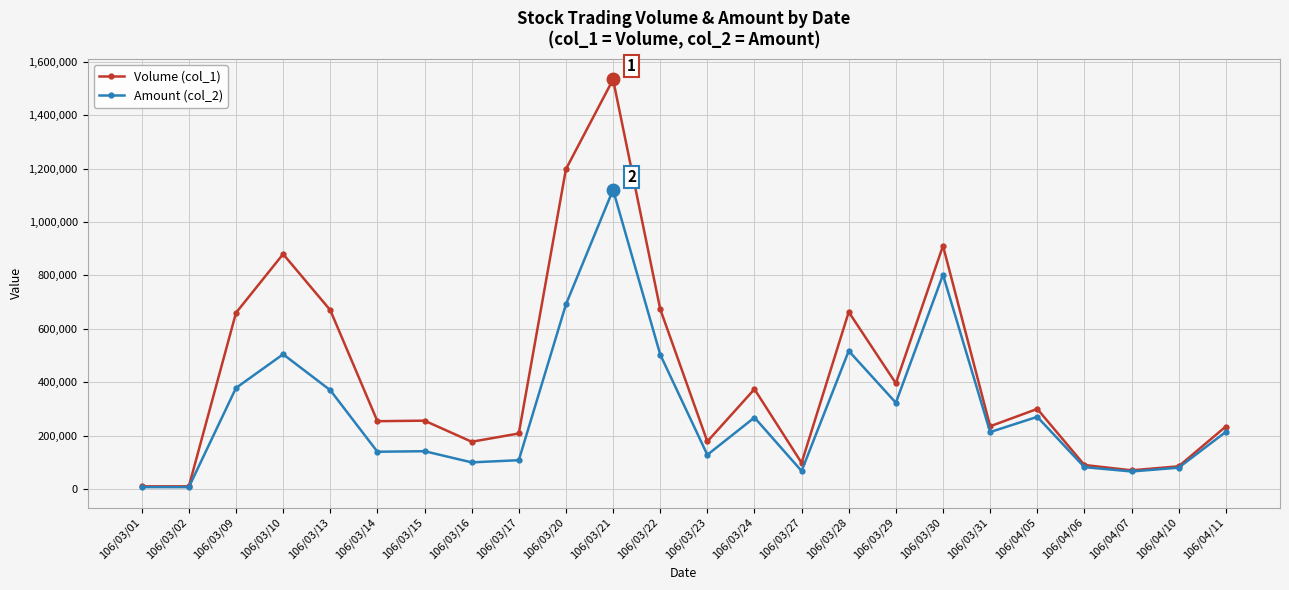

Does the chart display data point markers on the line(s)?

Yes